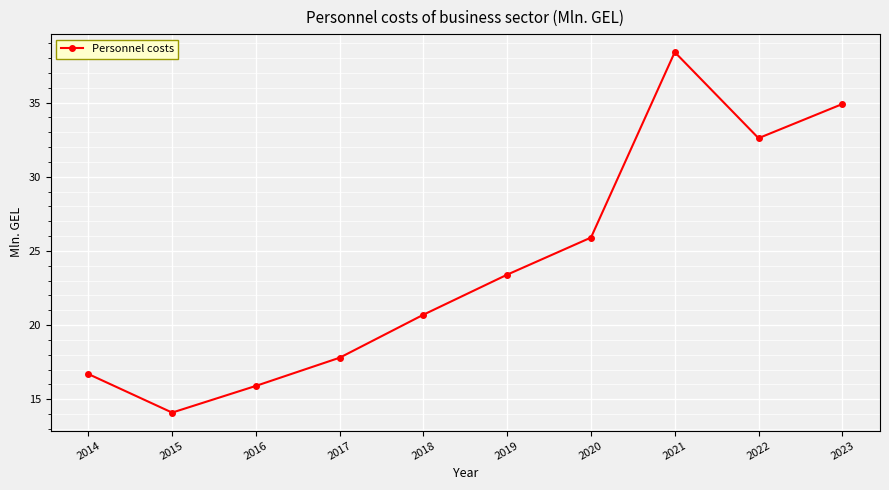

Where does the data first go above 23?

2019